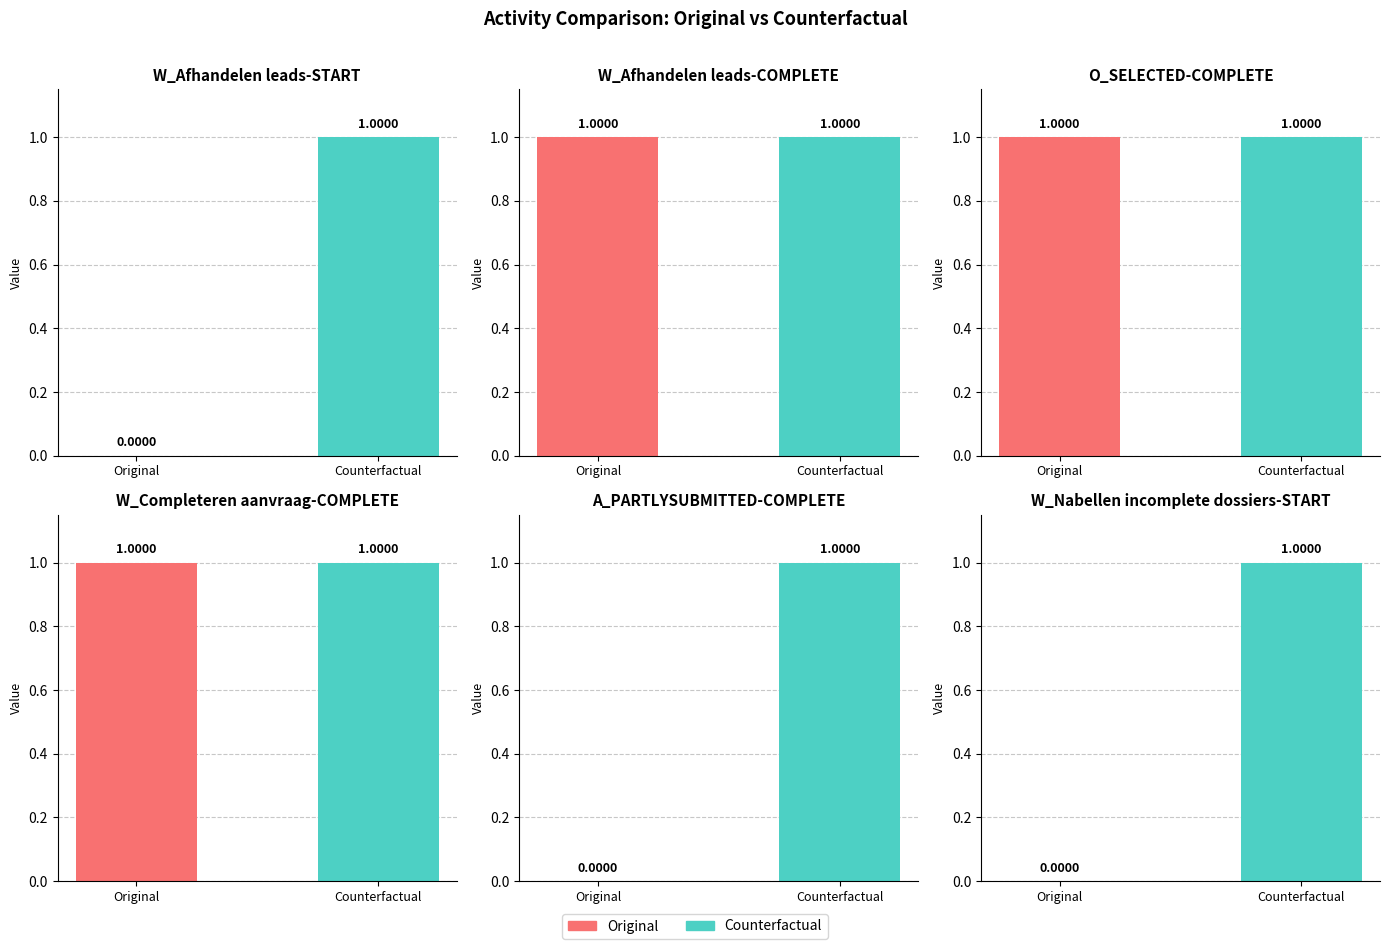

What is the sum of all Original values?

3